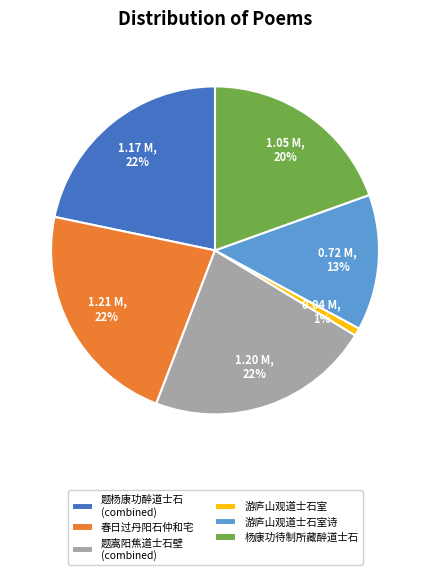

Which has a higher value, 春日过丹阳石仲和宅 or 游庐山观道士石室?

春日过丹阳石仲和宅